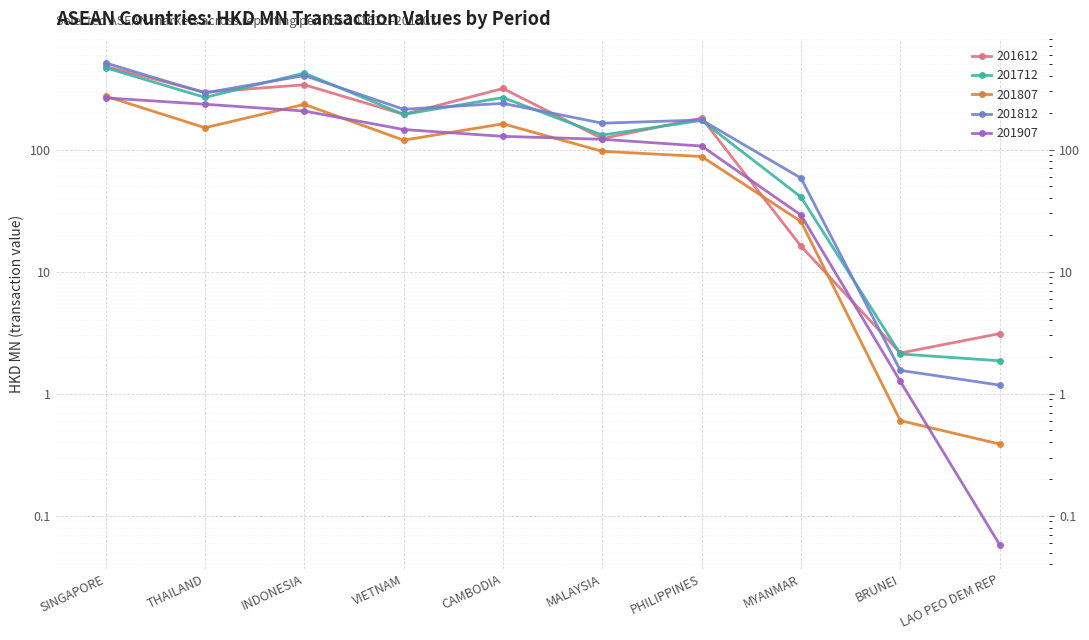

What position from the left is CAMBODIA?

5